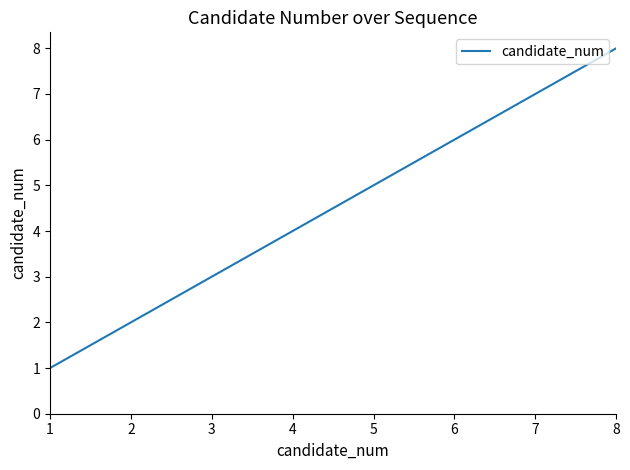

What is the difference between the second highest and second lowest values?

5